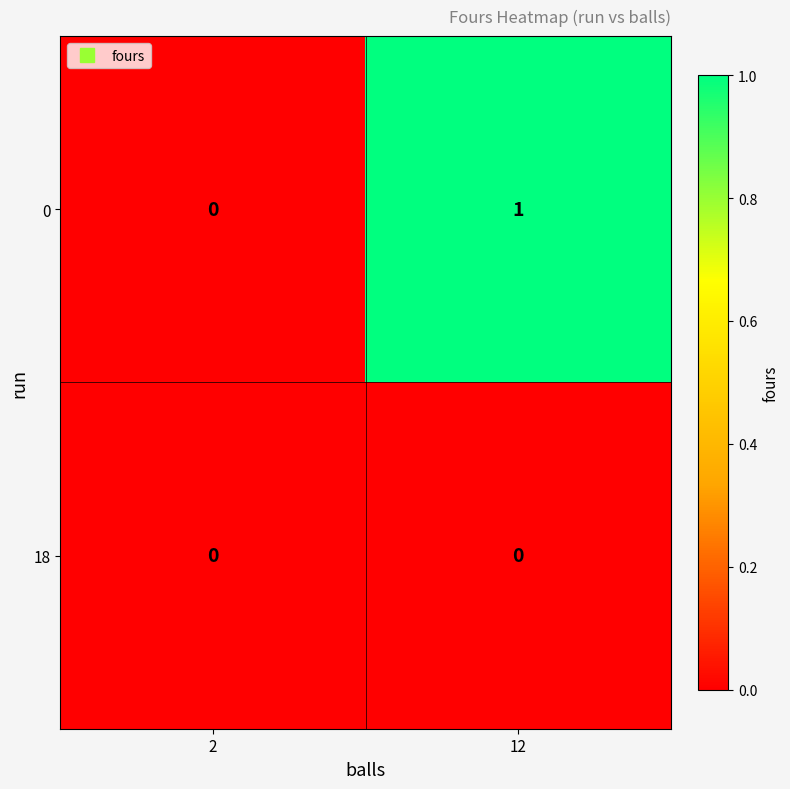

List the series in order of their peak value, highest first.

0, 18